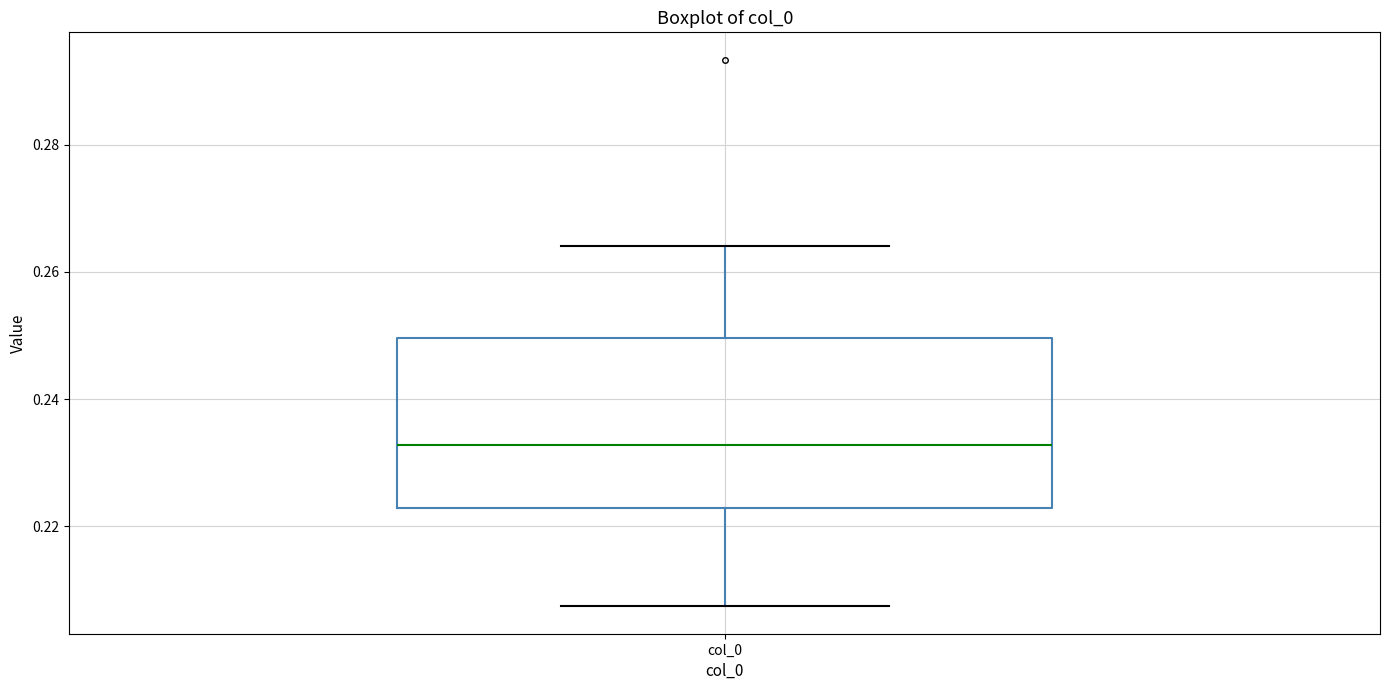

Transcribe this box plot: give where the median line is, the range the box spans, and where the two whiskers end, as read against the y-axis. The values are not printed on the chart, so give them approximately, as read against the axis.

median 0.232, box 0.222 to 0.250, whiskers 0.208 to 0.264